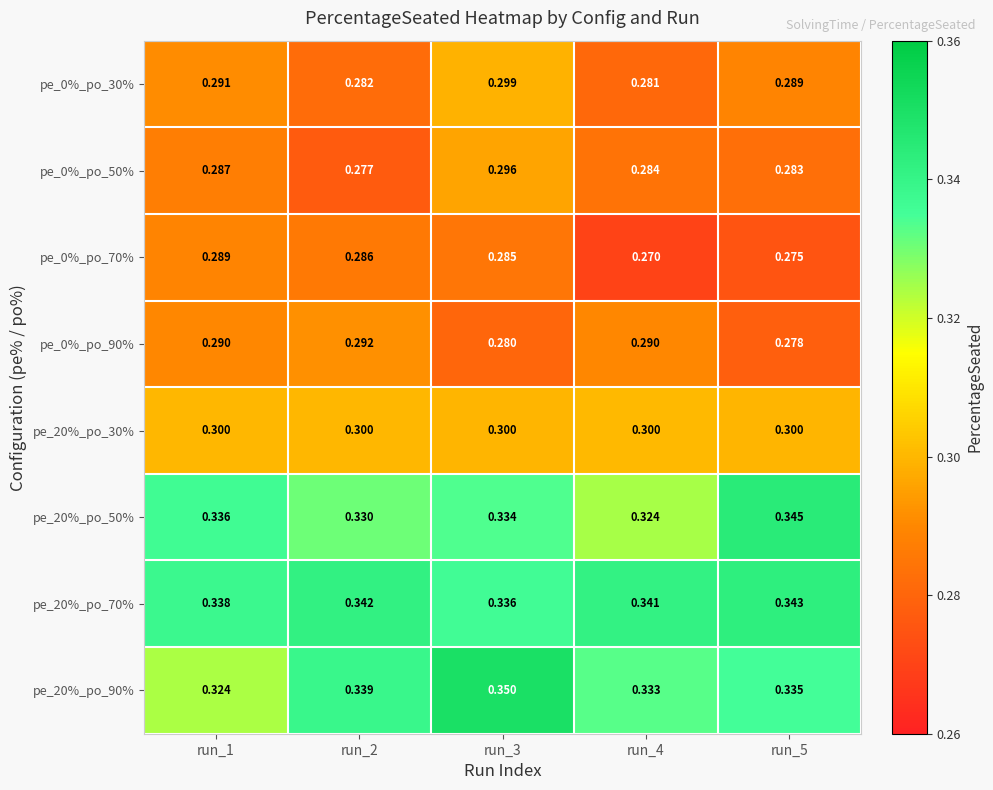

Is the value of pe_20%_po_90% at run_4 greater than the value of pe_0%_po_90% at run_1?

Yes